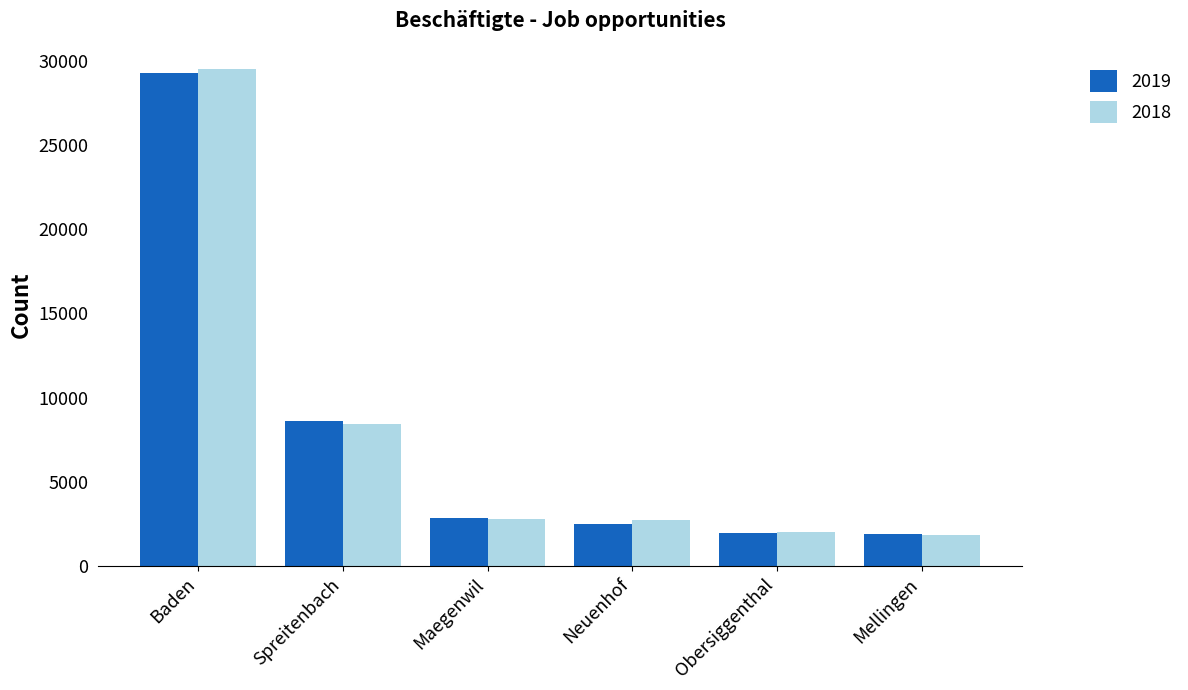

What is the value of the 2019 bar at the 1st from the left?

29244